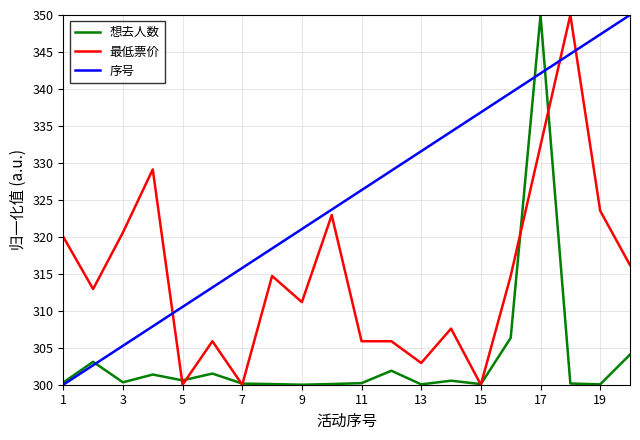

How many lines are shown in the chart?

3